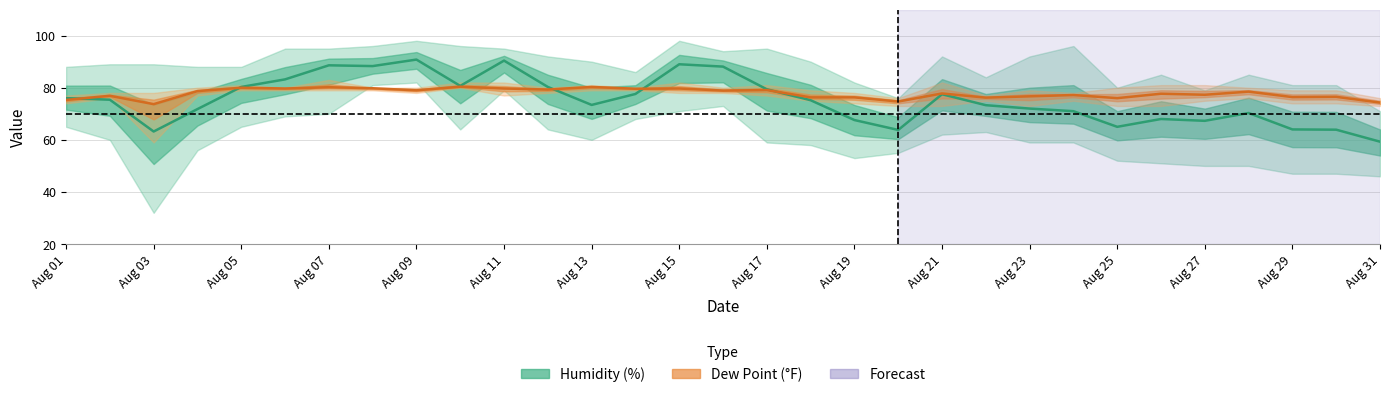

Rank the series by their average value, from highest to lowest.

Dew Point Avg, Humidity Avg